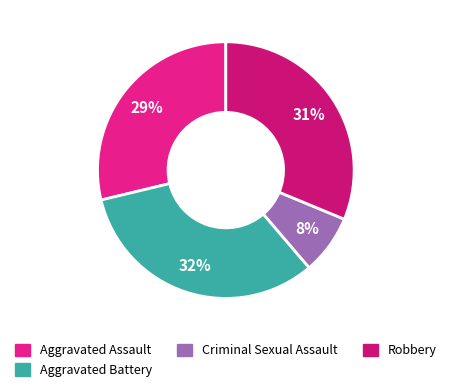

Approximately how many times larger is the value at Aggravated Battery compared to Robbery?

1.0